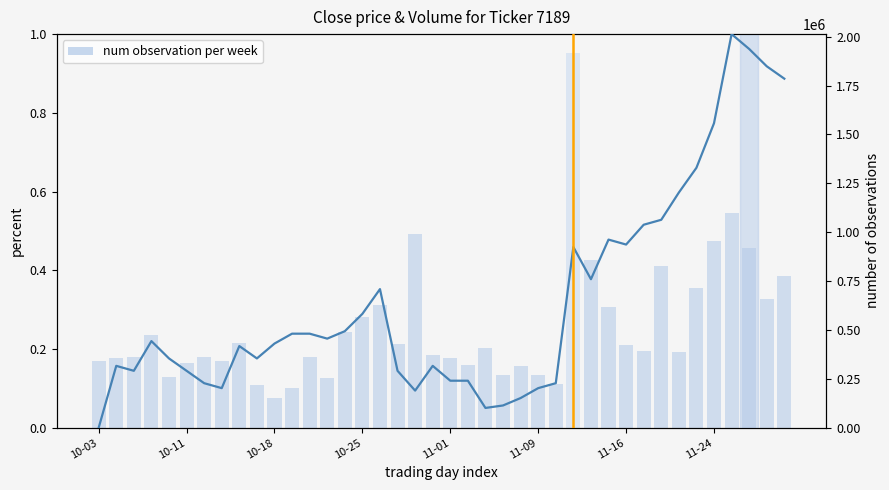

At which category is the sum across all series the highest?

27